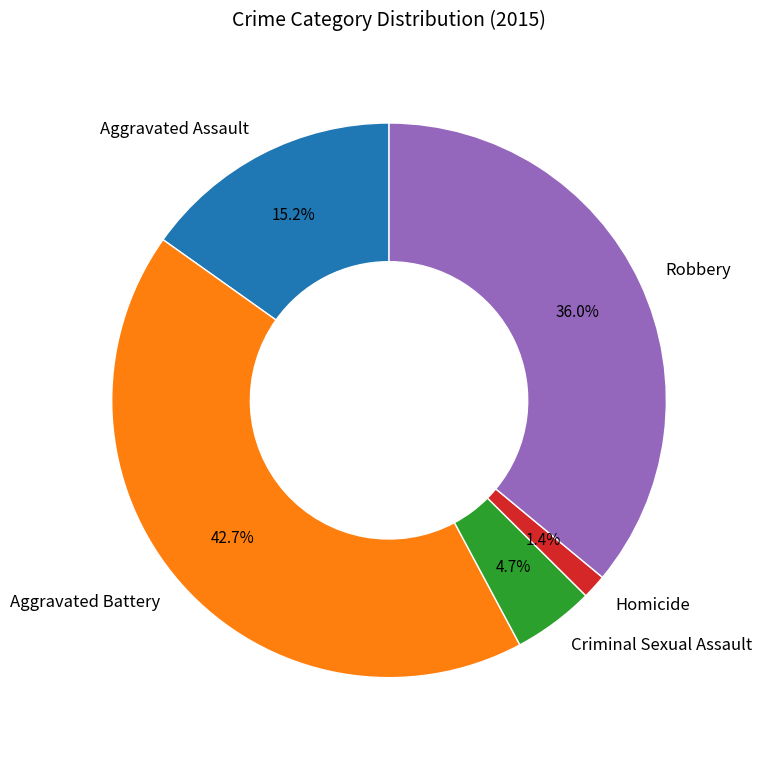

To the nearest percent, what portion does Aggravated Assault represent?

15%